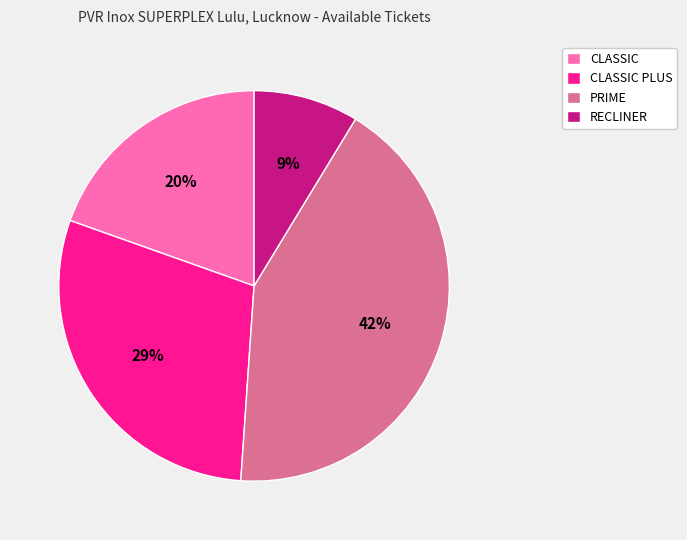

Rank the categories by value from lowest to highest.

RECLINER, CLASSIC, CLASSIC PLUS, PRIME